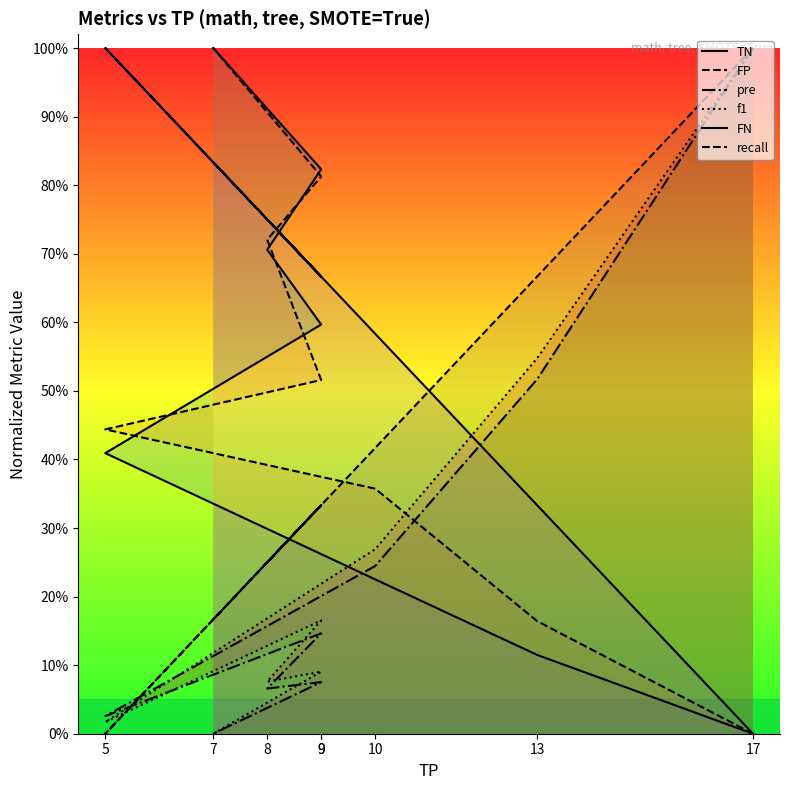

What value does the pre (line) series have at 10?

0.2